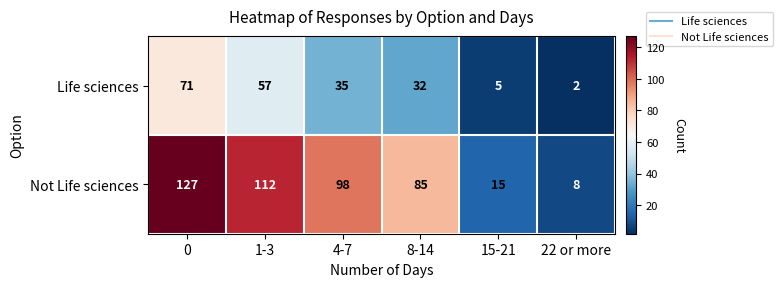

Which series changed the most between 0 and 4-7?

Life sciences